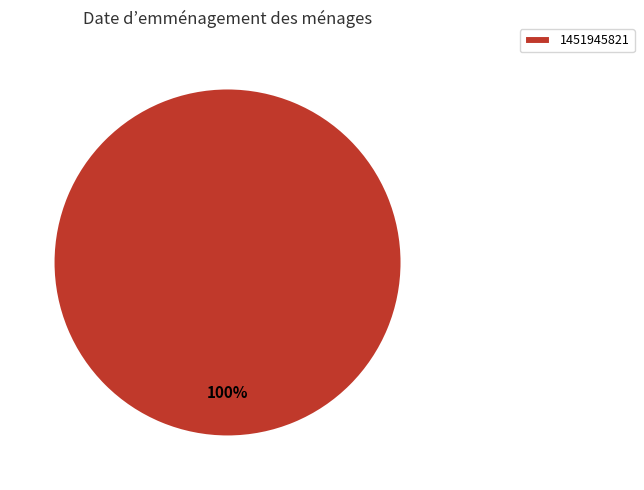

To the nearest percent, what percentage of the pie is 1451945821?

100%